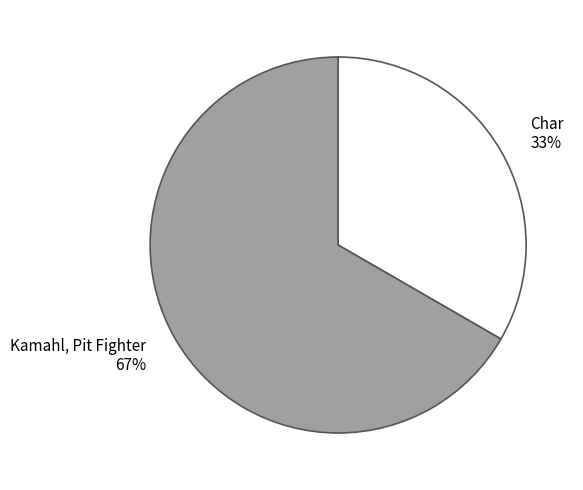

Is there any slice that represents more than half of the pie?

Yes